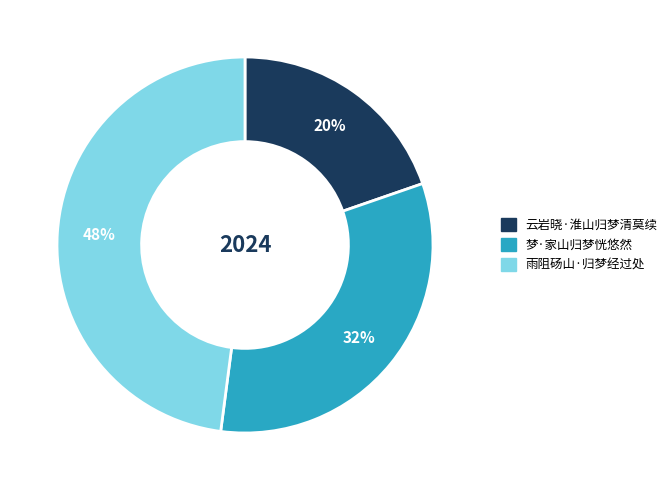

What is the smallest slice in the pie chart?

云岩晓·淮山归梦清莫续